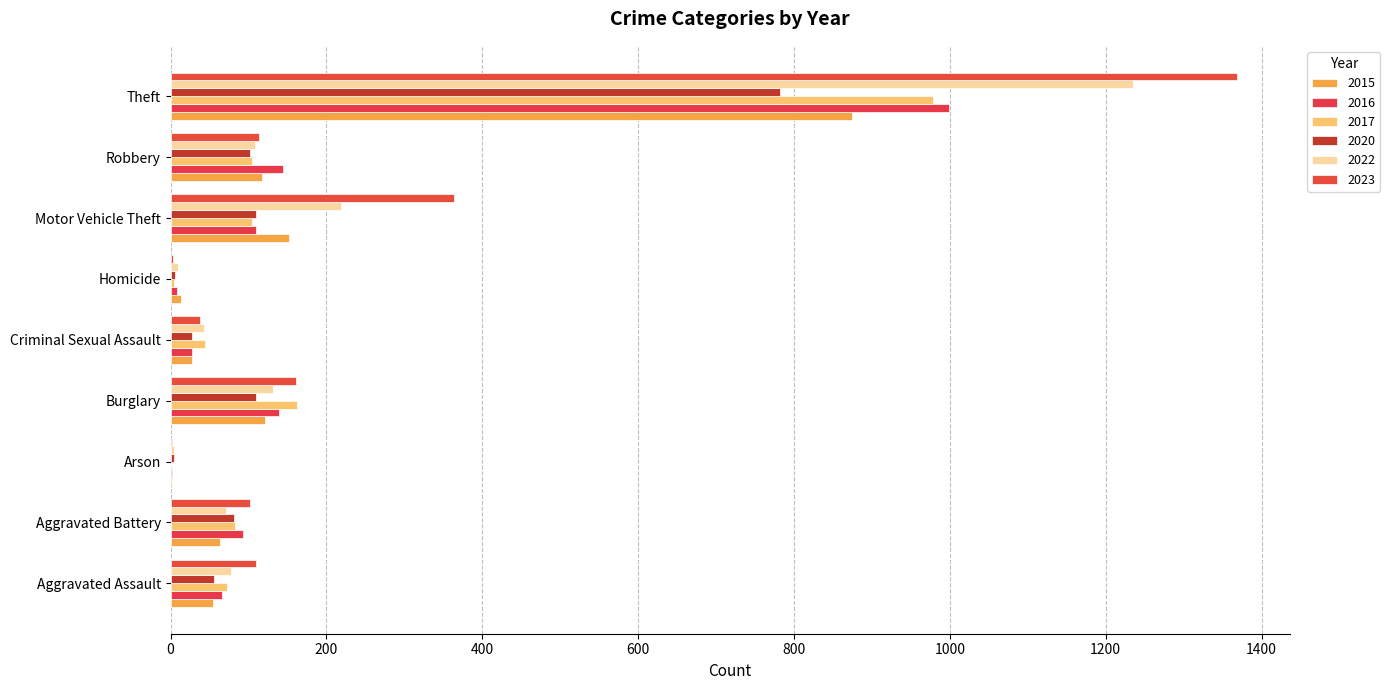

Count the number of data series in this chart.

6